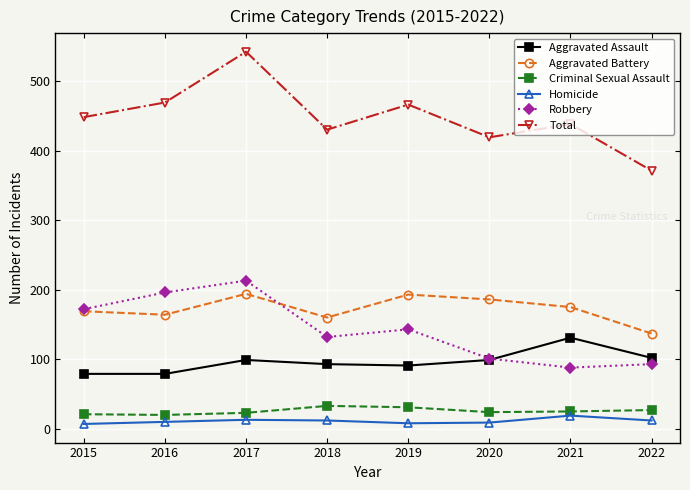

What is the minimum value for Aggravated Battery?

137